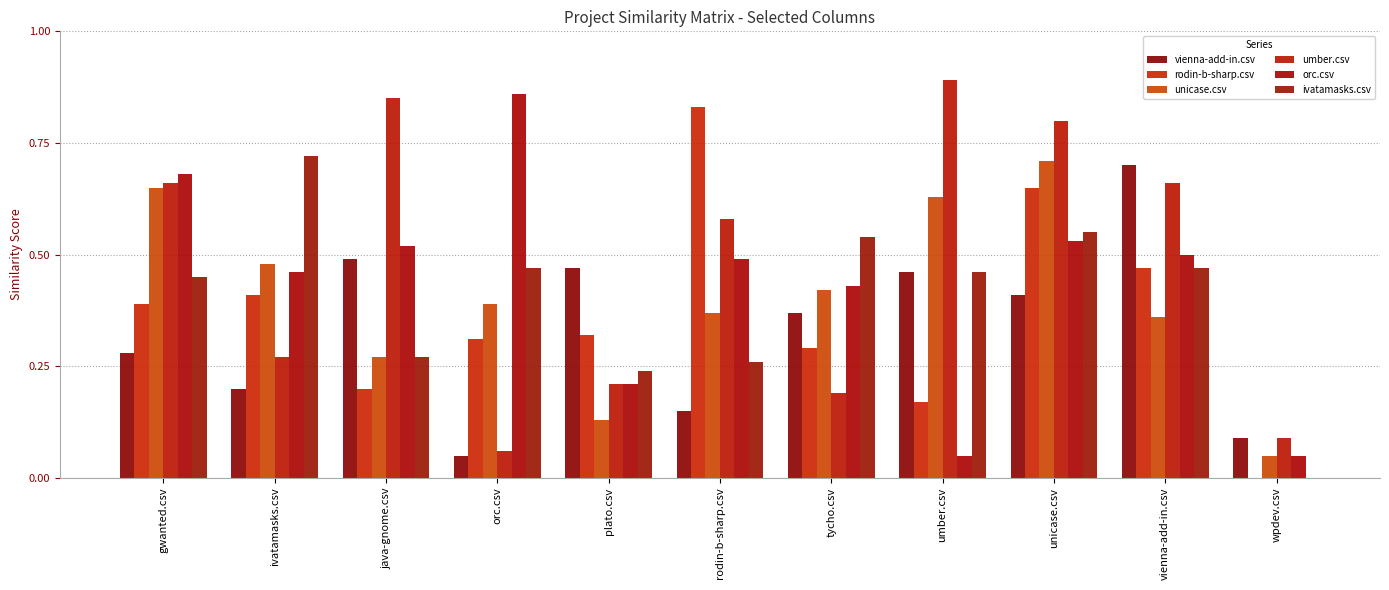

Which has a higher value, tycho.csv or unicase.csv?

unicase.csv